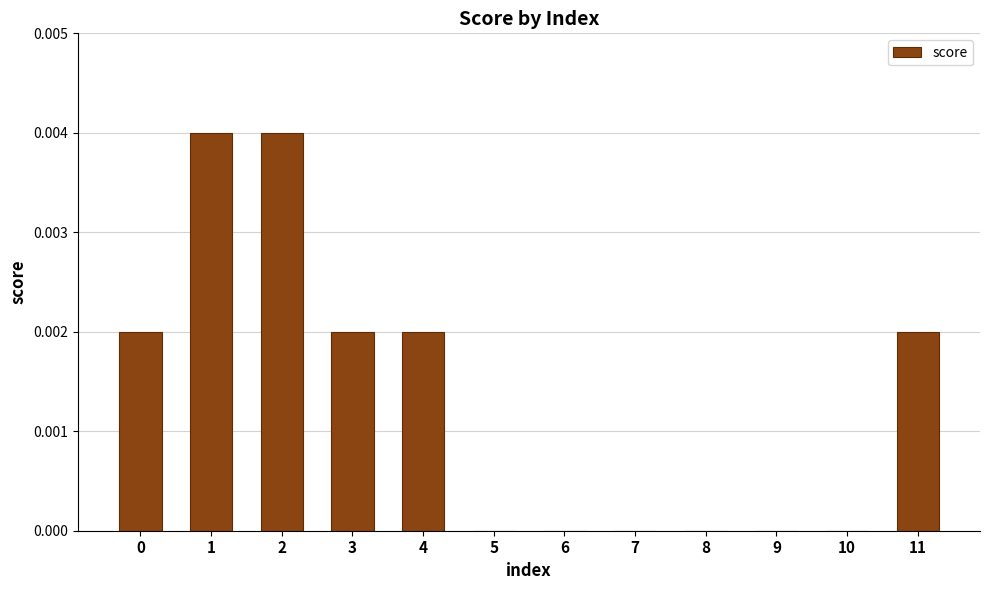

Is it true that the value at 1 is 0.0?

True